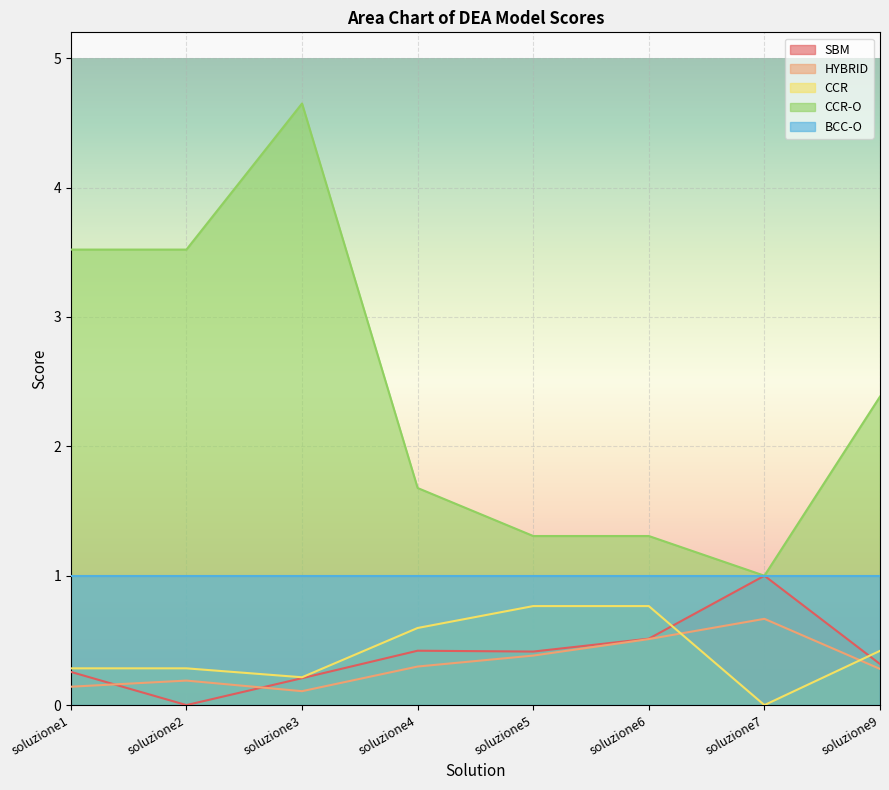

How many series are shown in this chart?

5